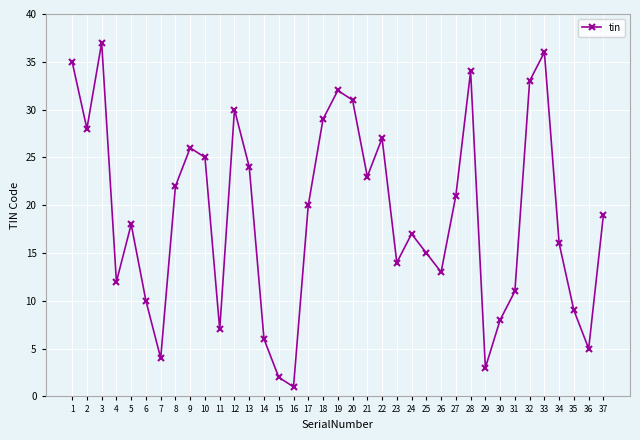

True or false: there are more than 2 points higher than both neighbors.

True